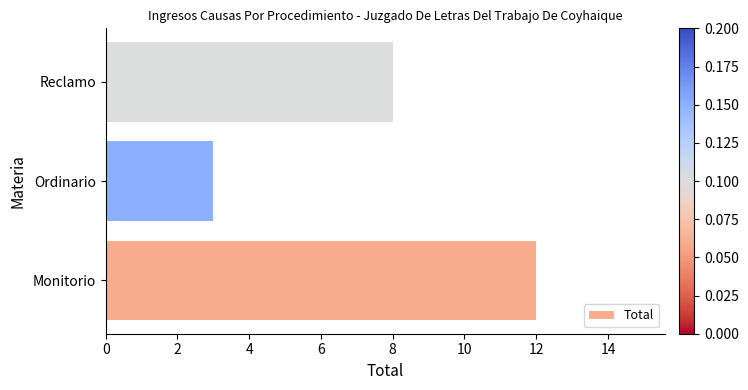

Rank the categories by value from highest to lowest.

Monitorio, Reclamo, Ordinario